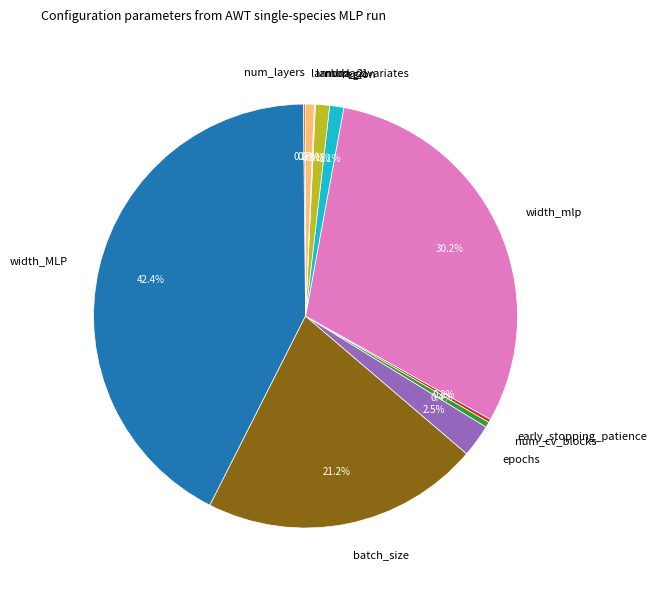

What percentage do width_MLP and num_cv_blocks together represent?

42.8%